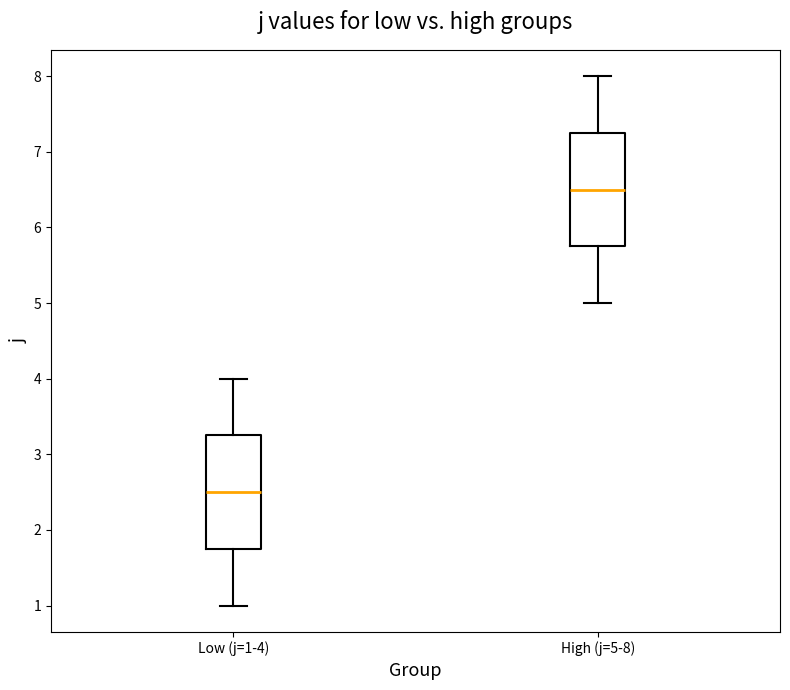

Where is the lower edge of the box for High (j=5-8) on the y-axis? The values are not printed on the chart, so give them approximately, as read against the axis.

5.8